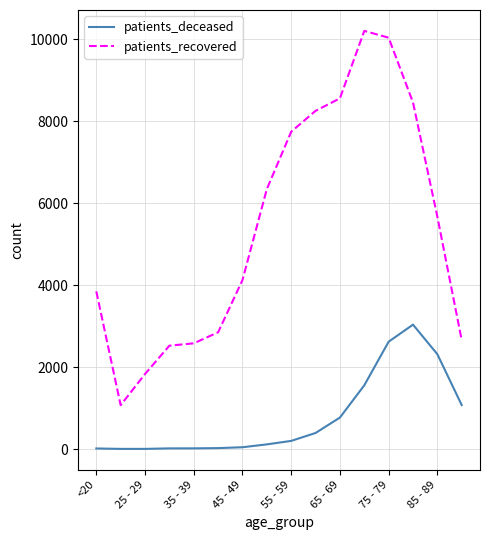

At how many categories does at least one series exceed 9113?

2